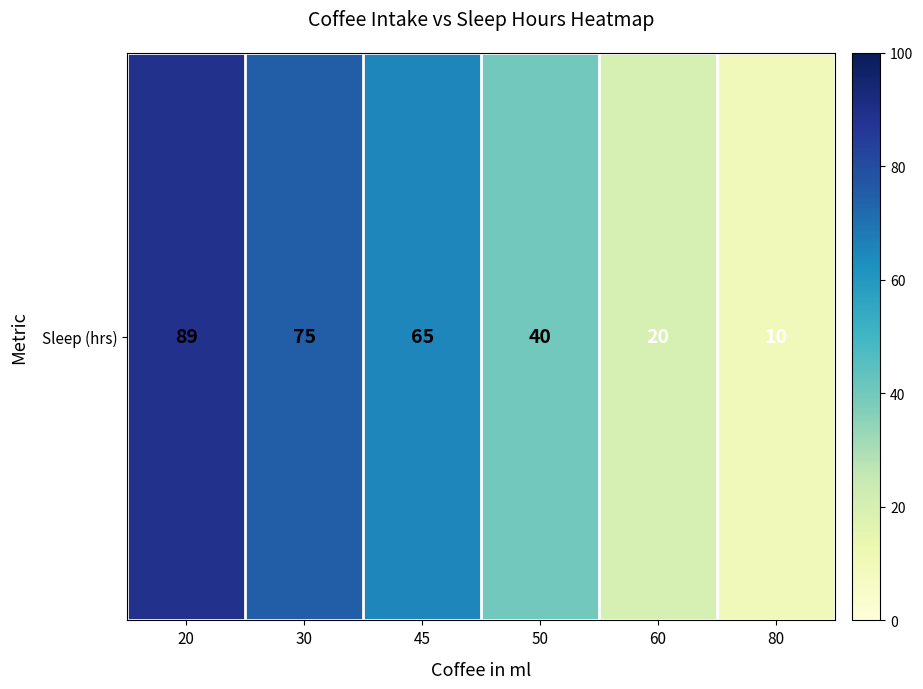

Between 60 and 45, which is larger?

45